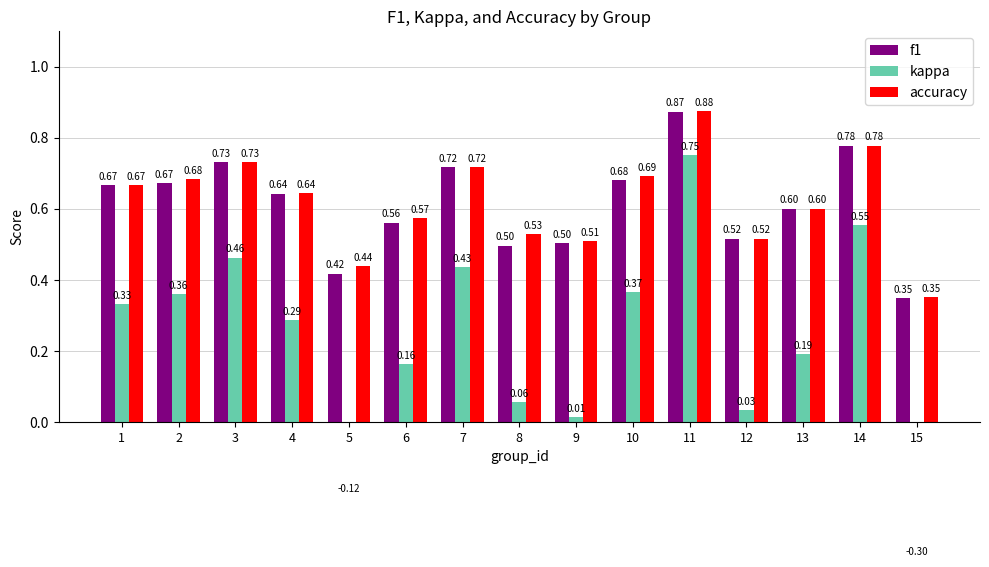

At which label is f1 closest to 0?

15